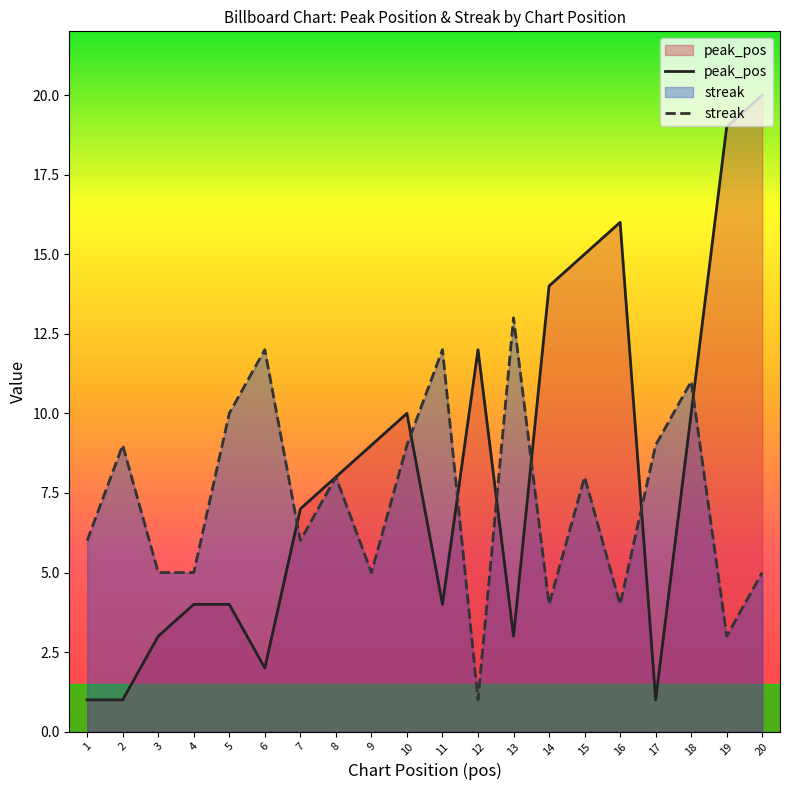

What are all the series names shown in the legend?

peak_pos, streak